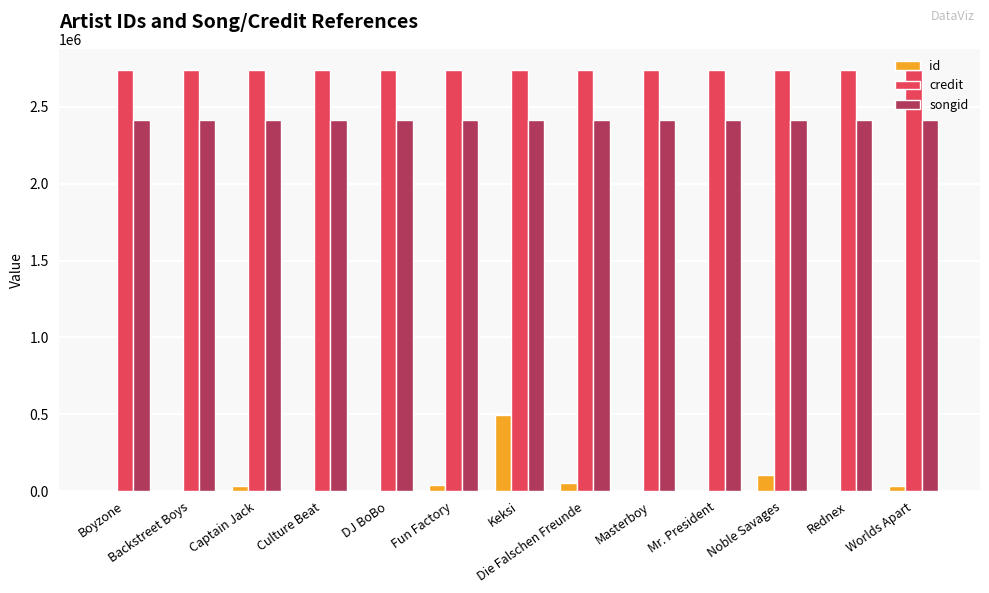

What is the highest value of the songid series?

2415767